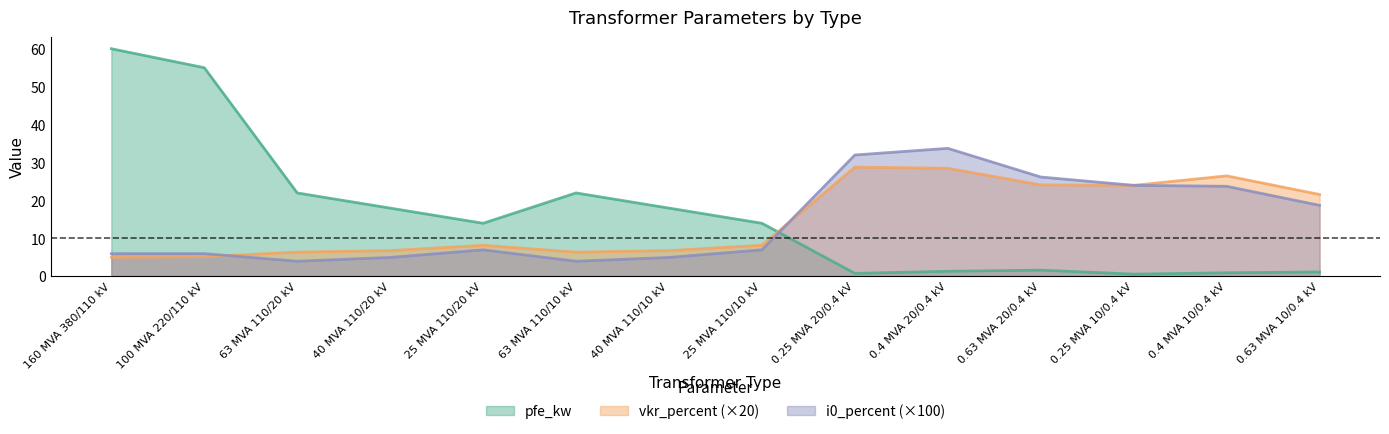

Does the chart display data point markers on the line(s)?

No